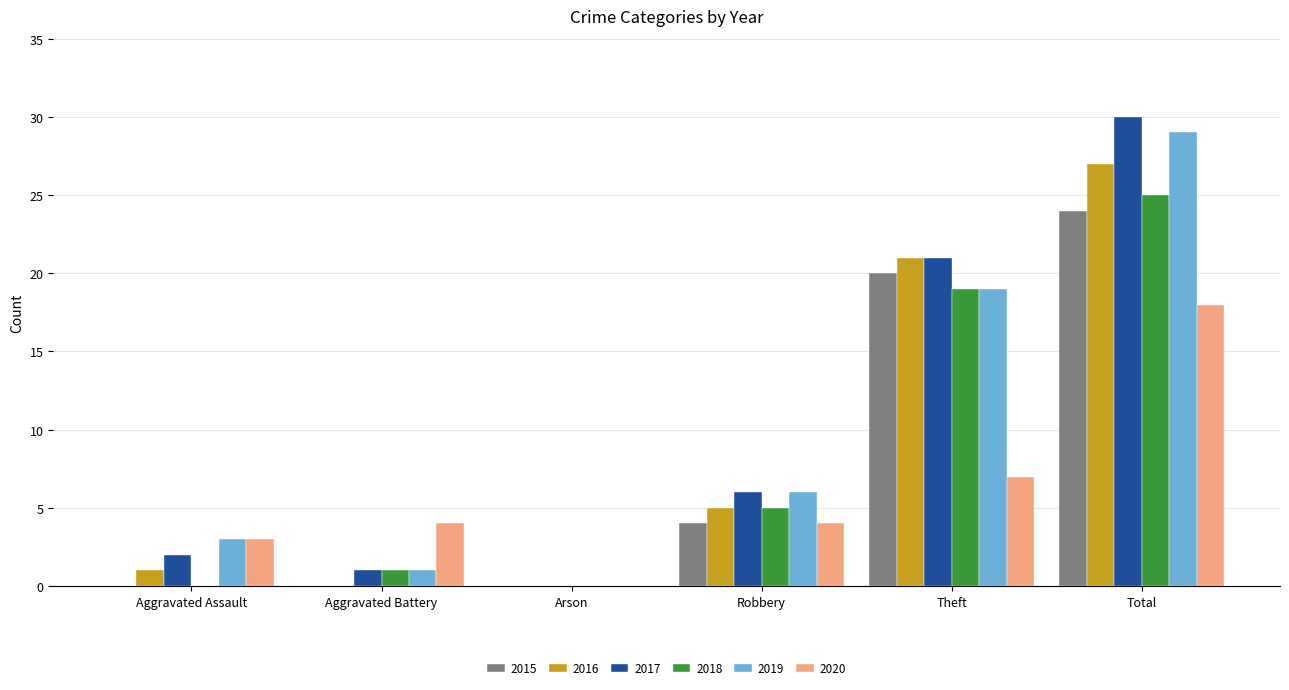

The 2017 series shows 21 at Theft. True or false?

True